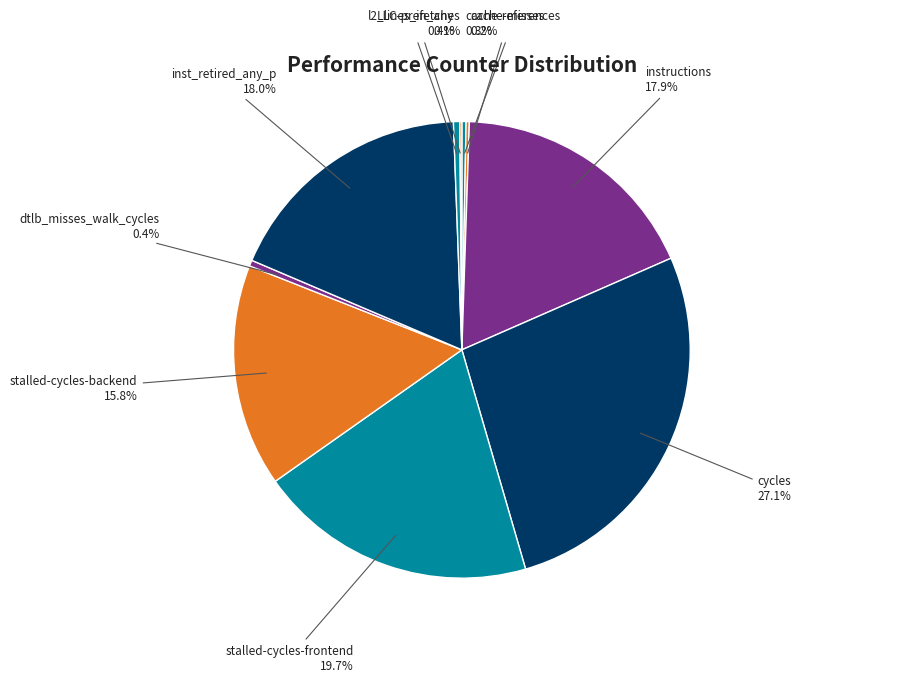

What percentage is the cycles slice, to the nearest percent?

27%